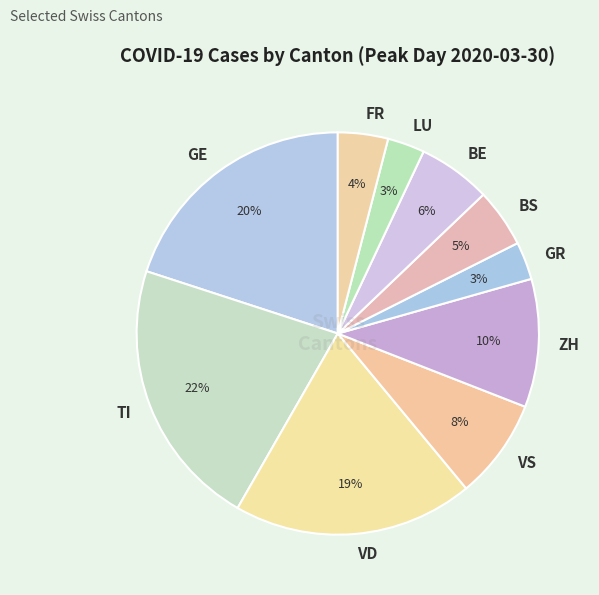

To the nearest percent, what portion does VD represent?

19%